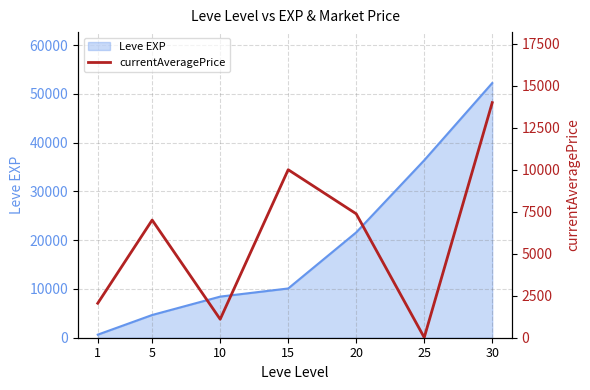

Reading left to right, transcribe all the data shown in this chart.

1=2050	5=7003	10=1101	15=9999	20=7374	25=13	30=13990